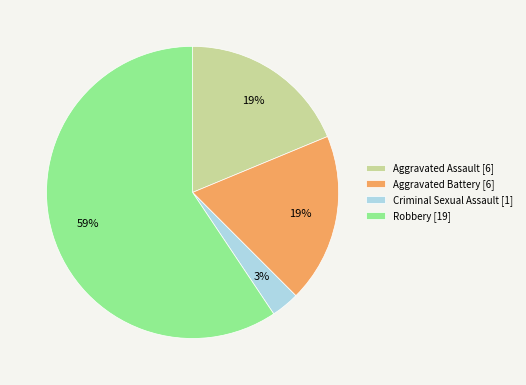

Is the sum of Criminal Sexual Assault and Robbery greater than half?

Yes